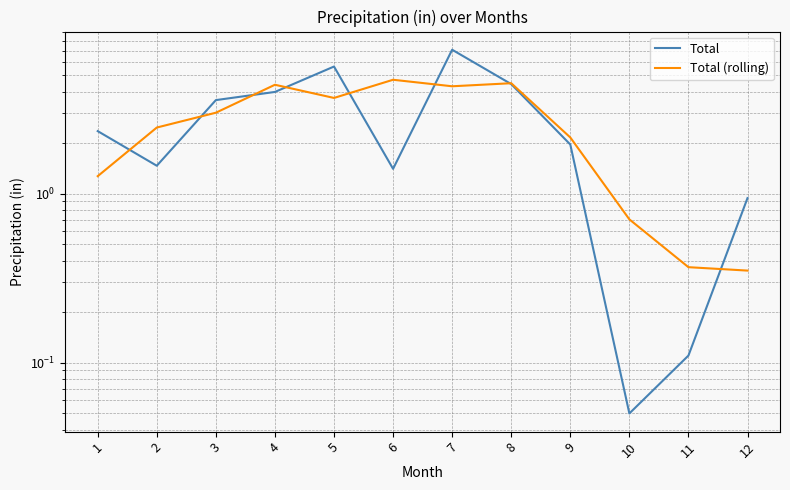

Rank the series at 12 from highest to lowest value.

Total, Total (rolling)